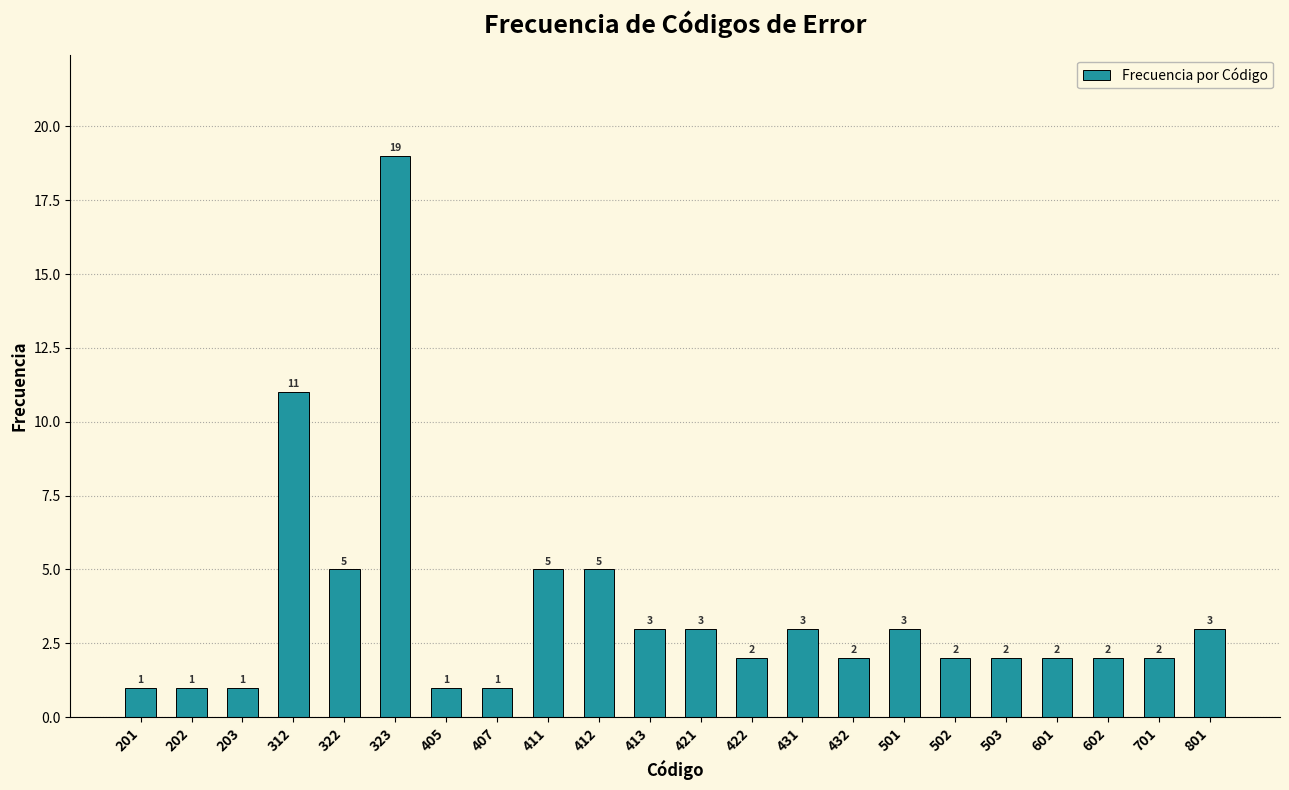

Reading right to left, extract all data points from this chart.

3	2	2	2	2	2	3	2	3	2	3	3	5	5	1	1	19	5	11	1	1	1